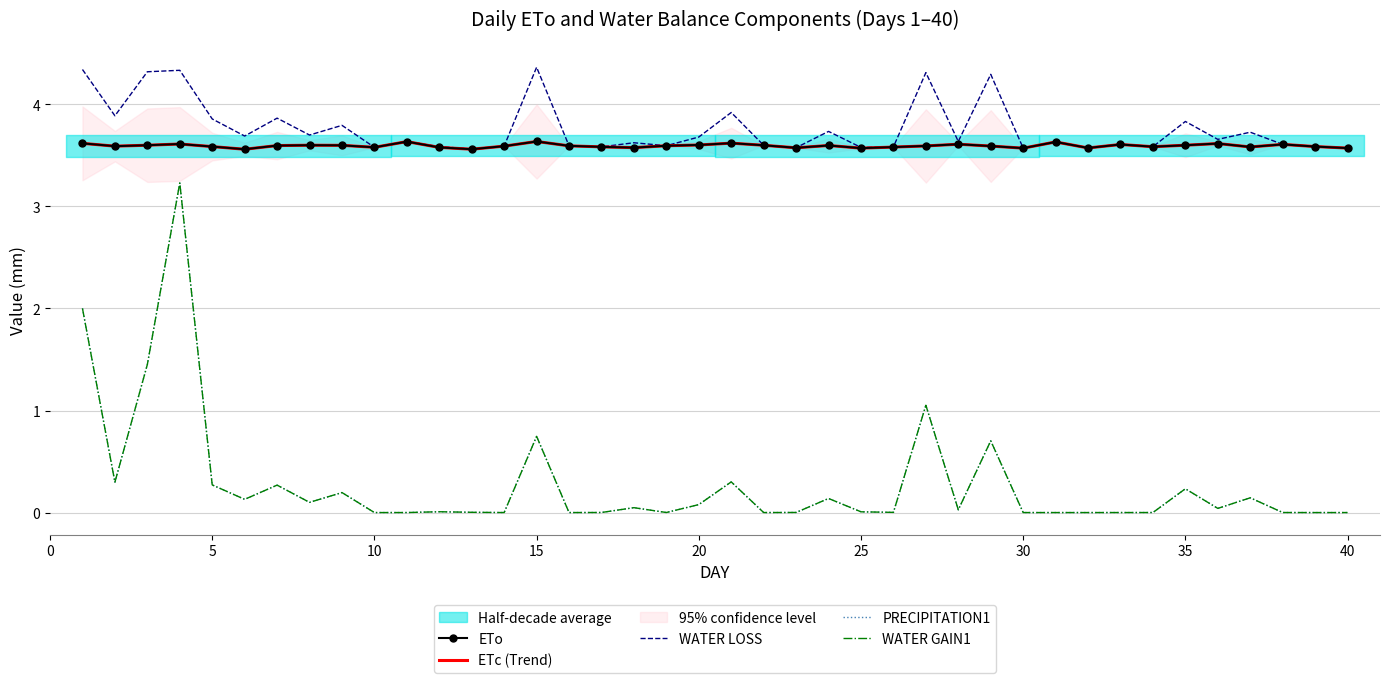

What is the difference between the second highest and minimum values in the PRECIPITATION1 series?

2.0